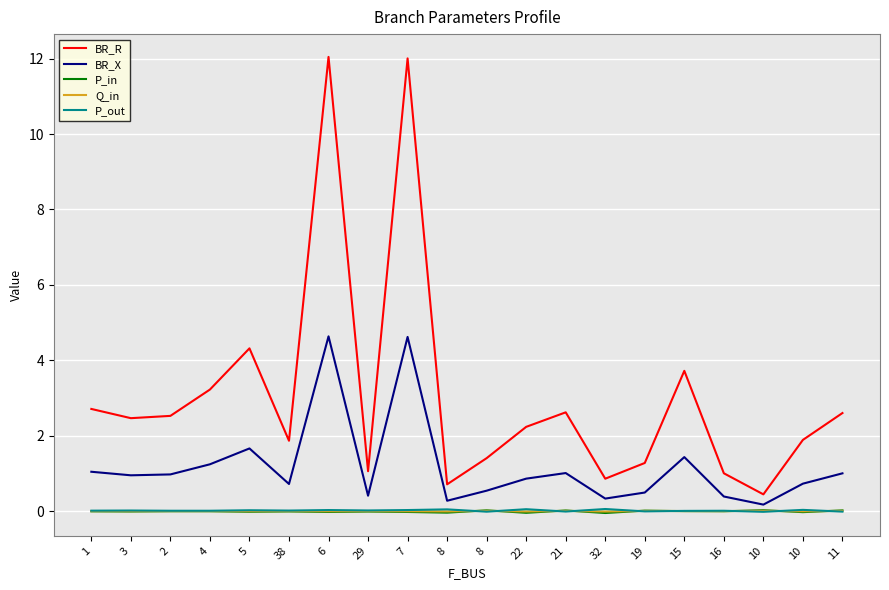

Reading left to right, what are all the values shown in this chart?

BR_R: 1=2.7	3=2.5	2=2.5	4=3.2	5=4.3	38=1.9	6=12.0	29=1.1	7=12.0	8=0.7	8=1.4	22=2.2	21=2.6	32=0.9	19=1.3	15=3.7	16=1.0	10=0.4	10=1.9	11=2.6
BR_X: 1=1.0	3=0.9	2=1.0	4=1.2	5=1.7	38=0.7	6=4.6	29=0.4	7=4.6	8=0.3	8=0.5	22=0.9	21=1.0	32=0.3	19=0.5	15=1.4	16=0.4	10=0.2	10=0.7	11=1.0
P_in: 1=-0.0	3=-0.0	2=-0.0	4=-0.0	5=-0.0	38=-0.0	6=-0.0	29=-0.0	7=-0.0	8=-0.0	8=0.0	22=-0.0	21=0.0	32=-0.1	19=0.0	15=-0.0	16=-0.0	10=0.0	10=-0.0	11=0.0
Q_in: 1=-0.0	3=-0.0	2=-0.0	4=-0.0	5=-0.0	38=-0.0	6=-0.0	29=-0.0	7=-0.0	8=-0.0	8=0.0	22=-0.0	21=0.0	32=-0.0	19=0.0	15=-0.0	16=-0.0	10=0.0	10=-0.0	11=0.0
P_out: 1=0.0	3=0.0	2=0.0	4=0.0	5=0.0	38=0.0	6=0.0	29=0.0	7=0.0	8=0.0	8=-0.0	22=0.0	21=-0.0	32=0.1	19=-0.0	15=0.0	16=0.0	10=-0.0	10=0.0	11=-0.0